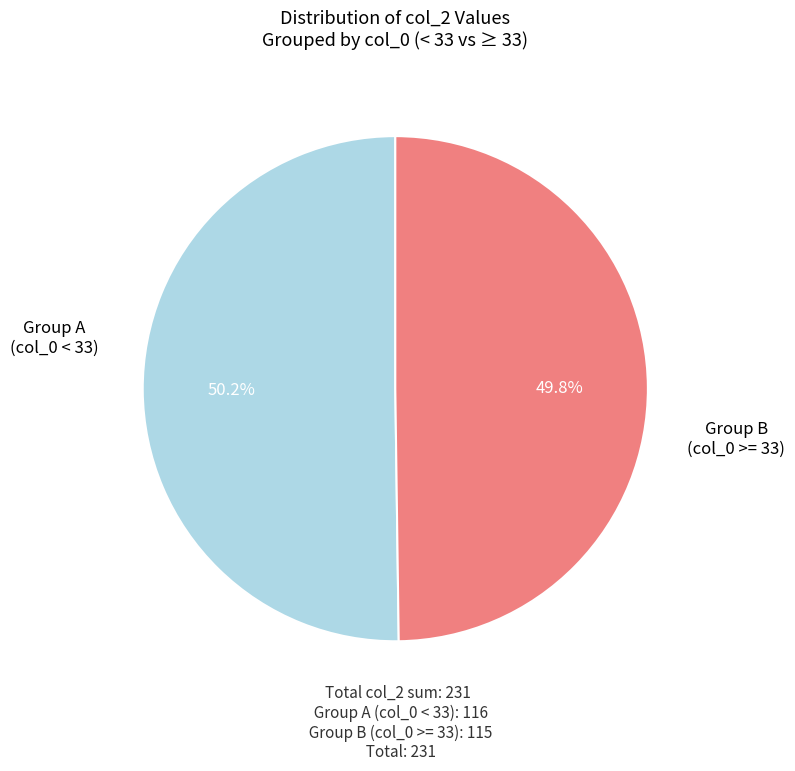

Does any single category account for the majority?

Yes